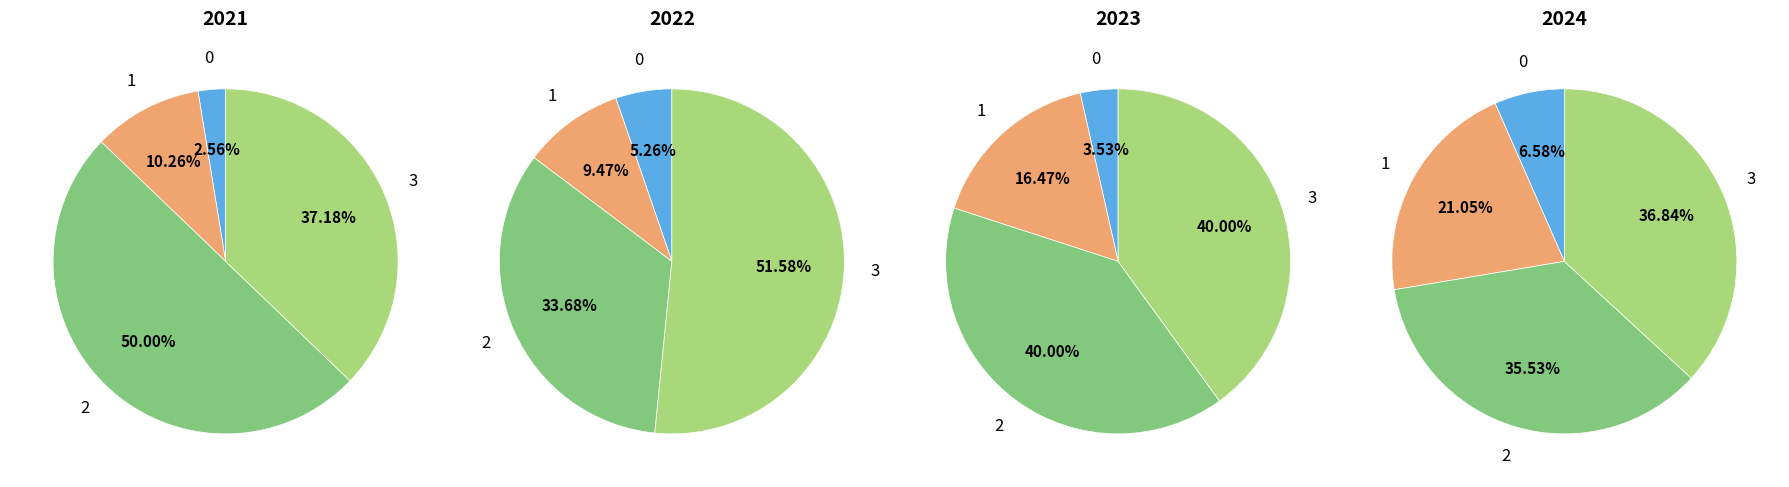

Does any single category account for the majority?

No